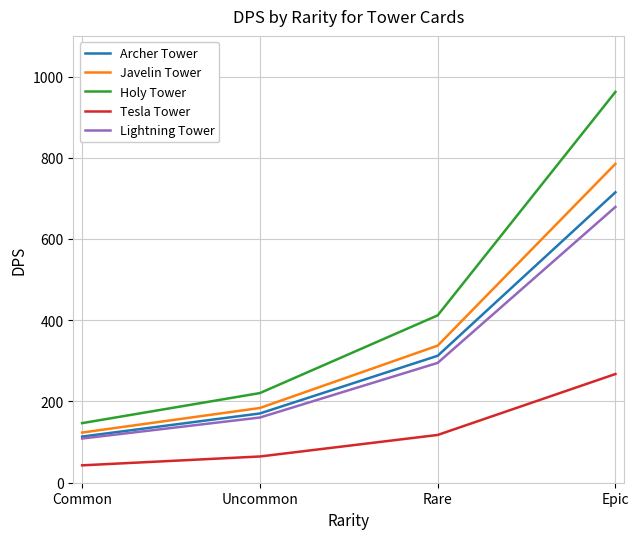

What value does the Lightning Tower series have at Epic?

678.9